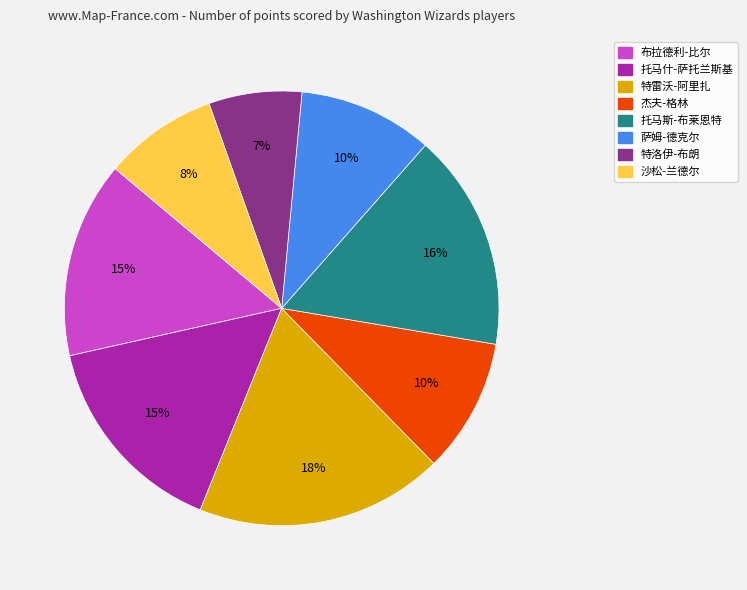

To the nearest percent, what is the average slice percentage?

12%